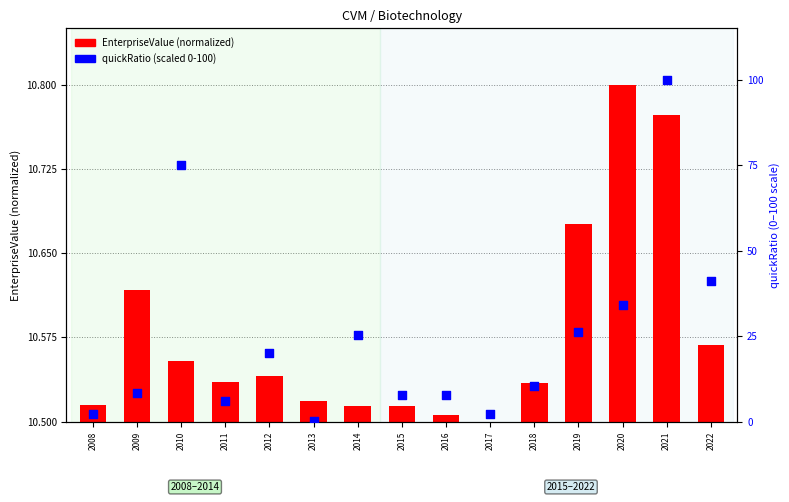

Which series has the widest spread of Y values?

quickRatio (percentile-like)